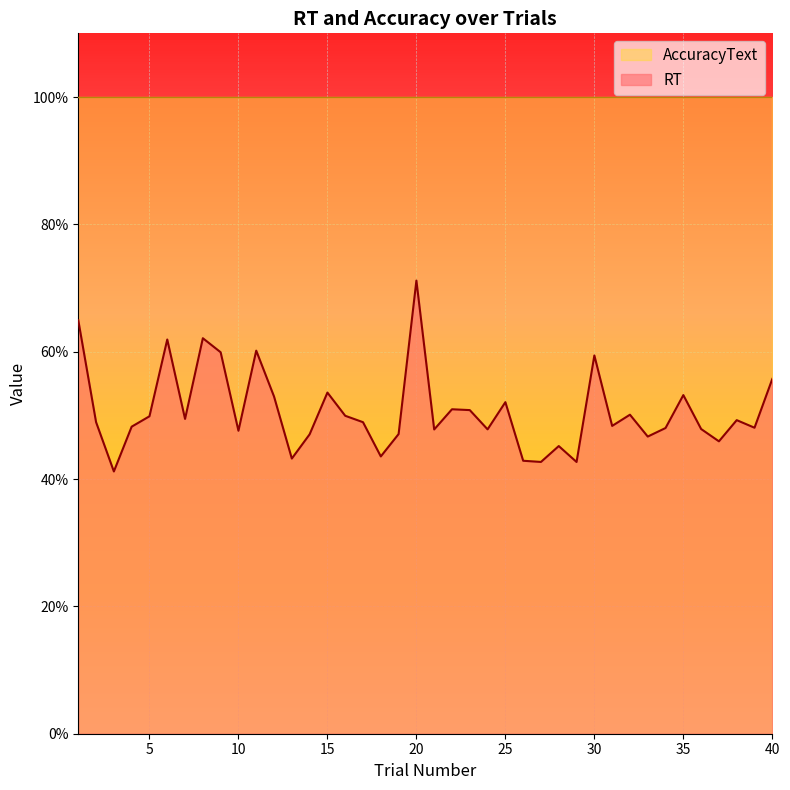

Does the chart display data point markers on the line(s)?

No